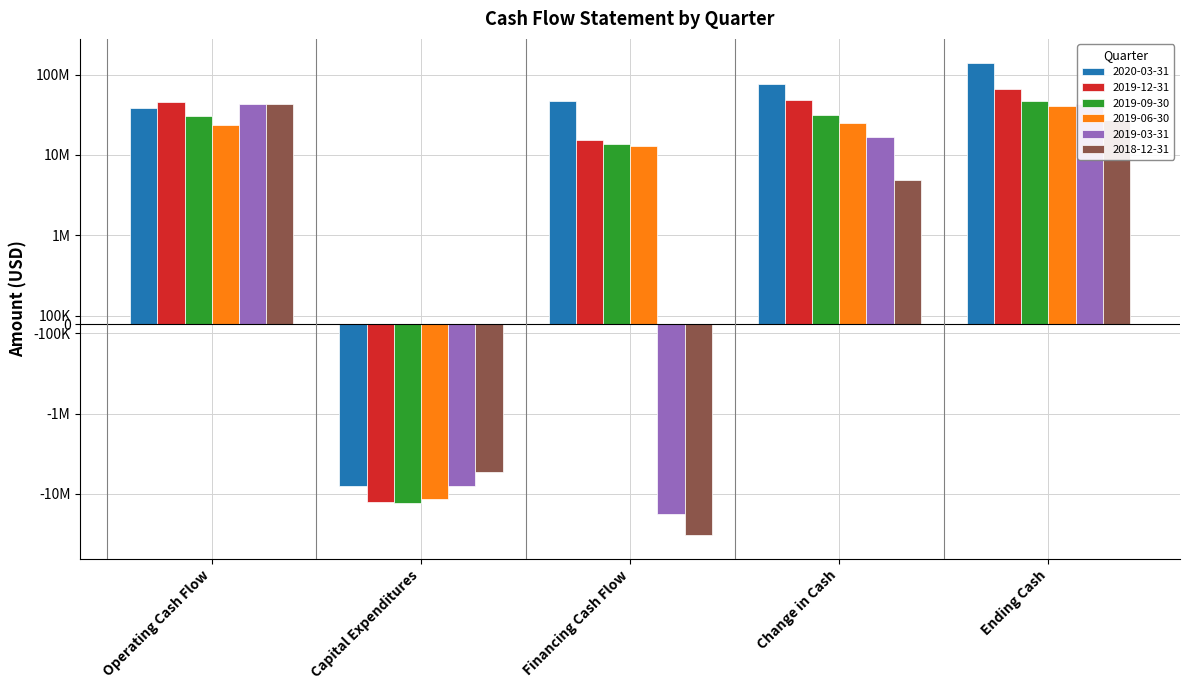

How many values in 2019-12-31 are above zero?

4